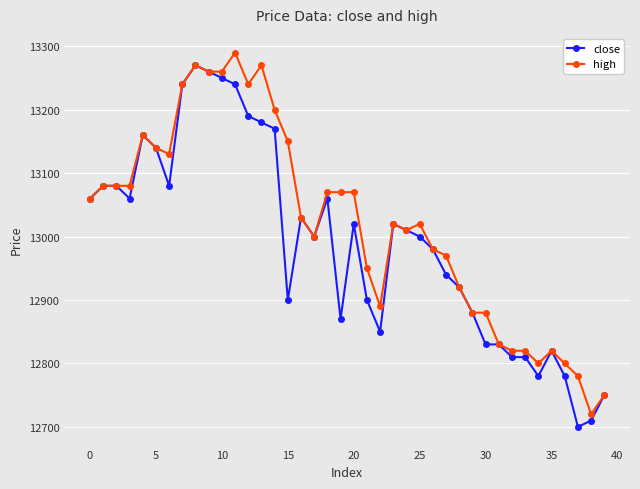

Which series has the largest total across all categories?

high